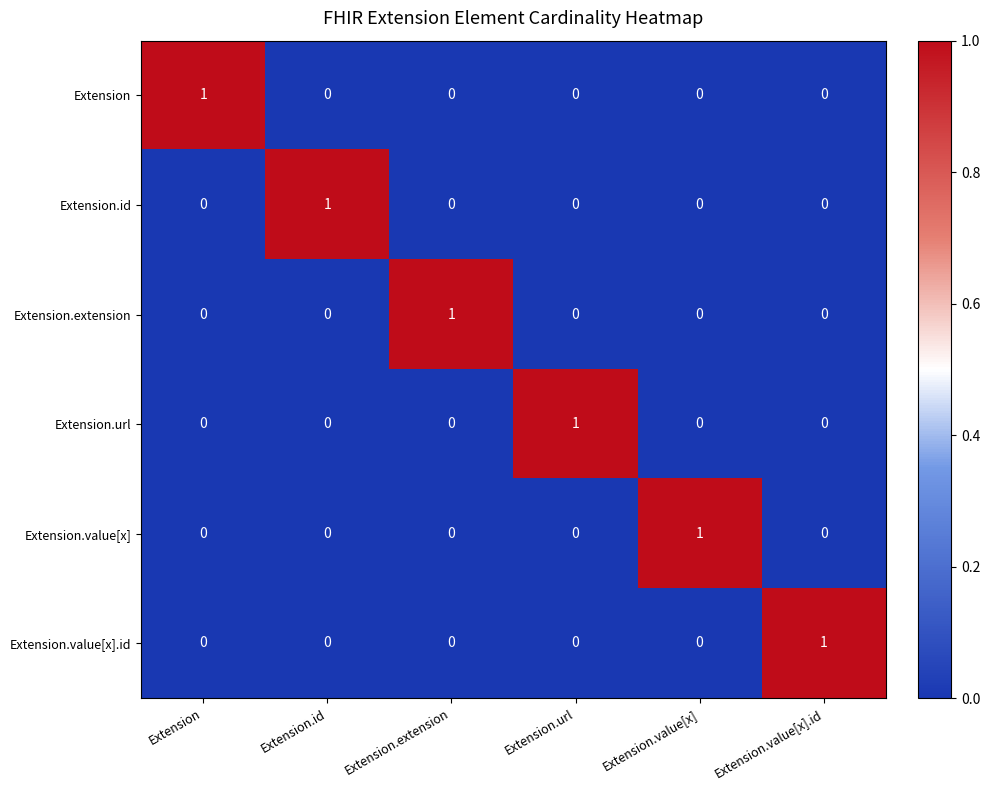

At how many categories does at least one series exceed 0?

6